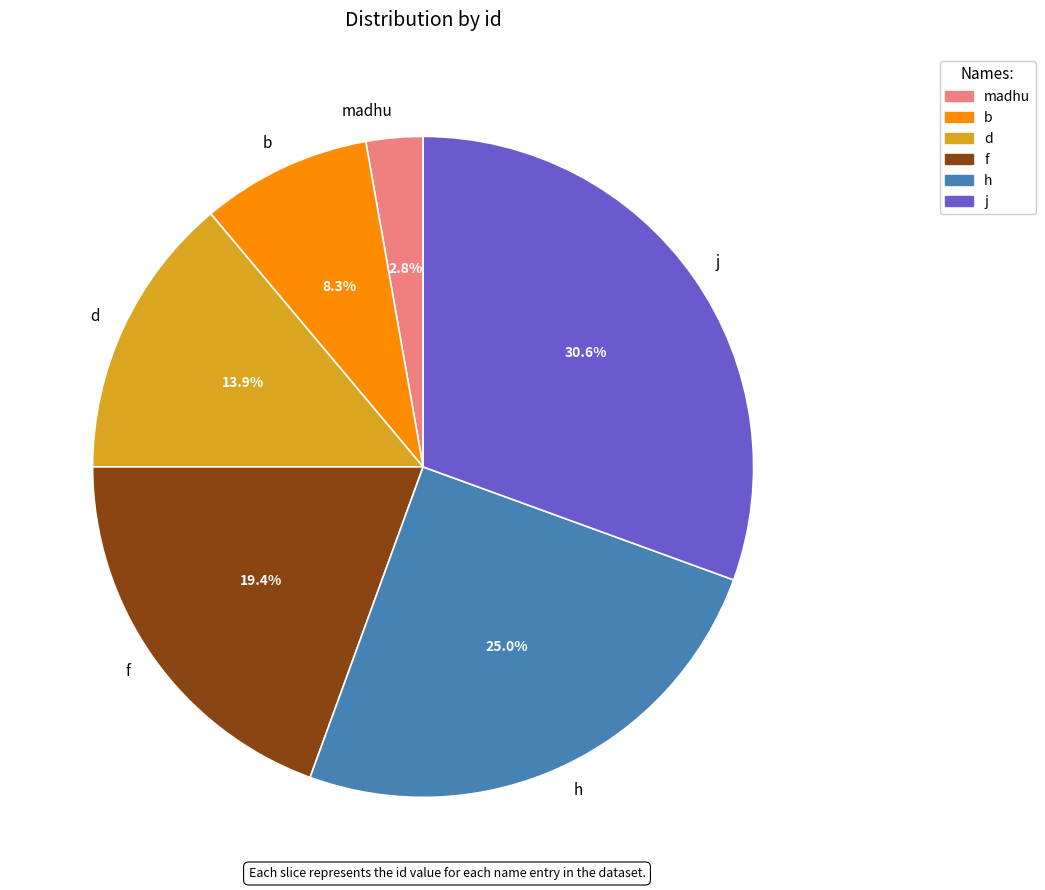

True or false: h accounts for 25% of the total.

True